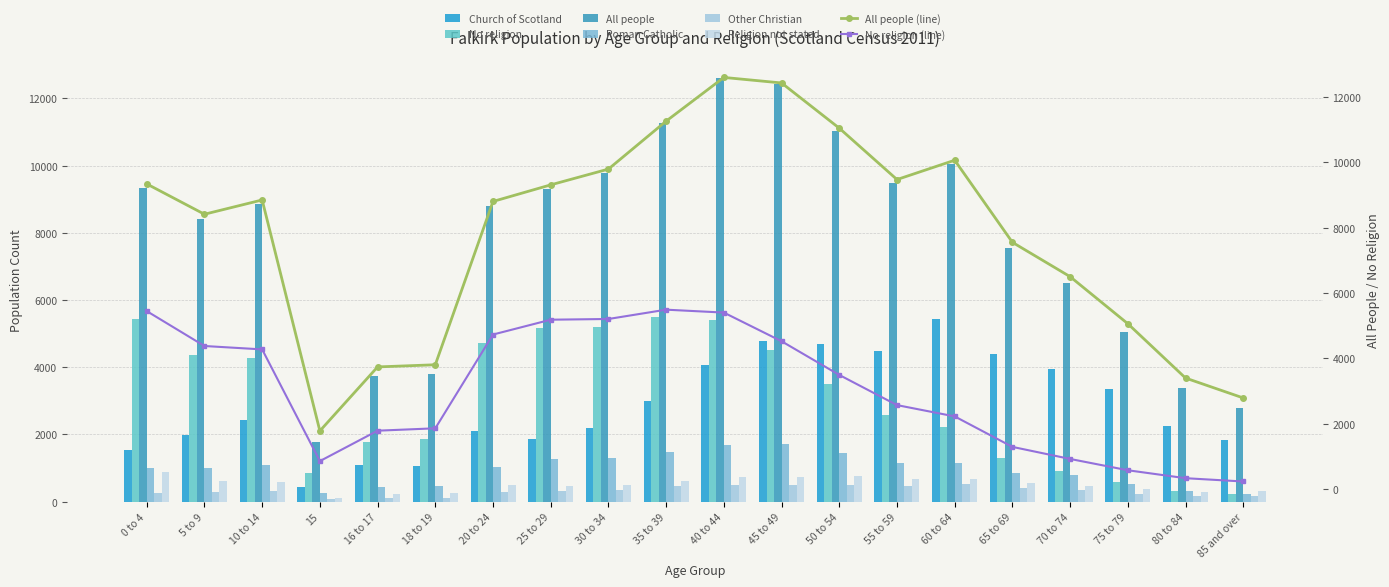

How many data points does each series have?

20